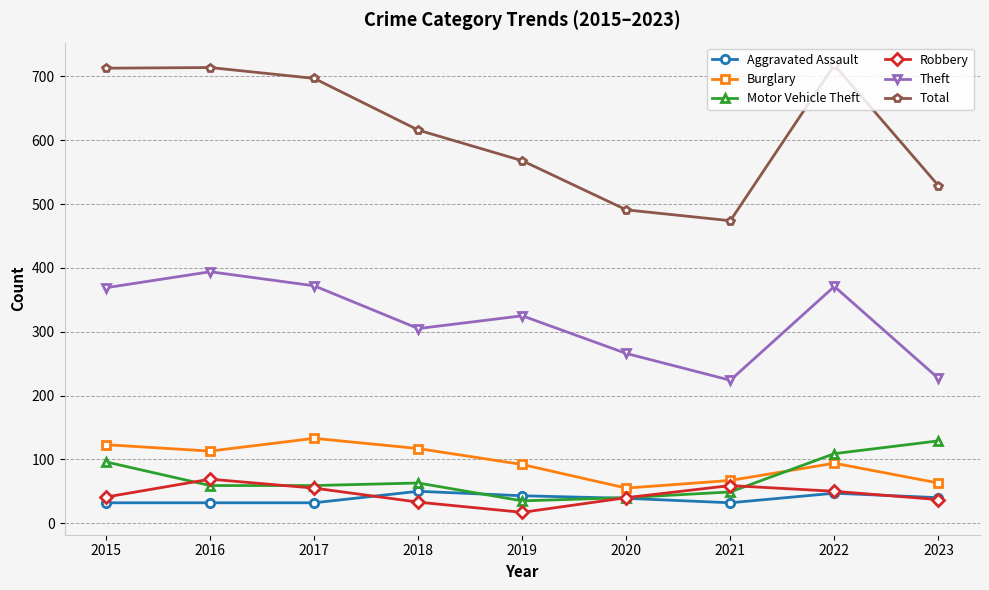

Which series changed the most between 2021 and 2022?

Total